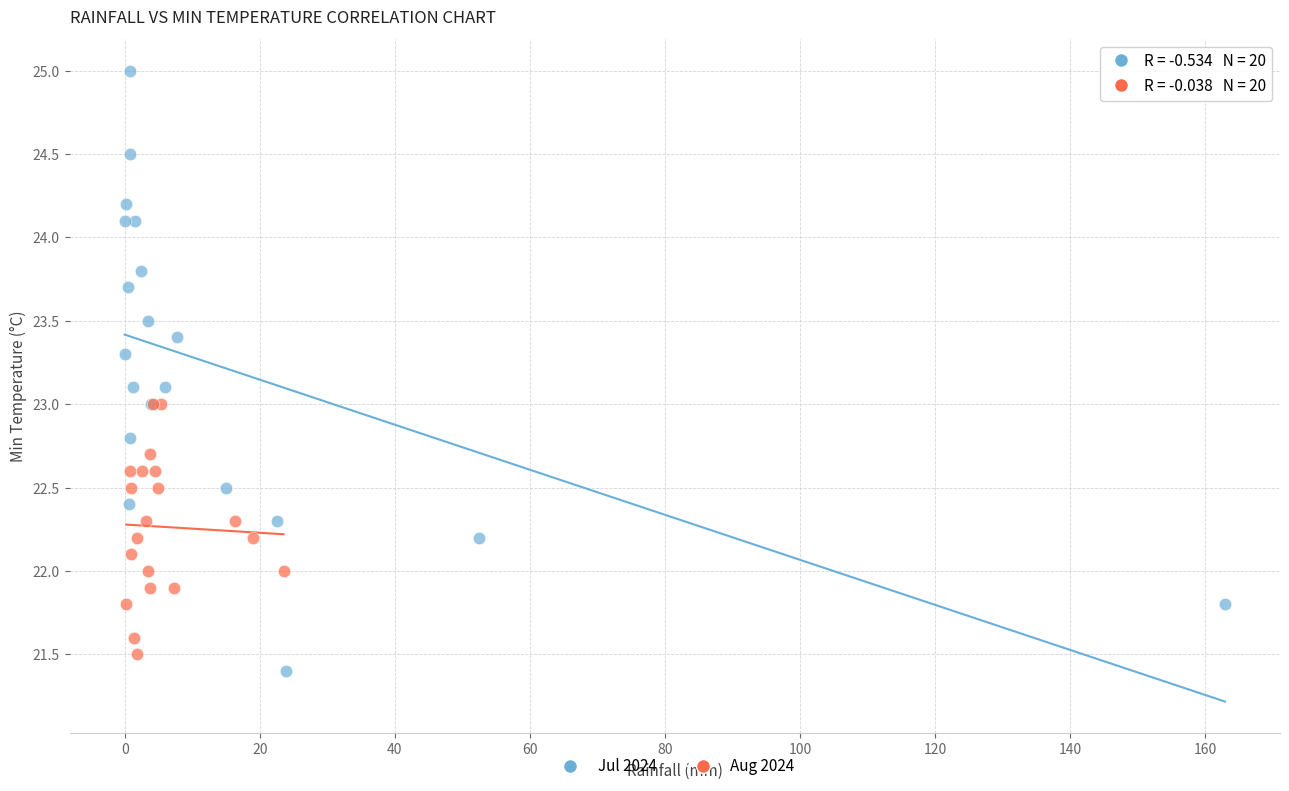

What are all the series names shown in the legend?

Jul 2024, Aug 2024